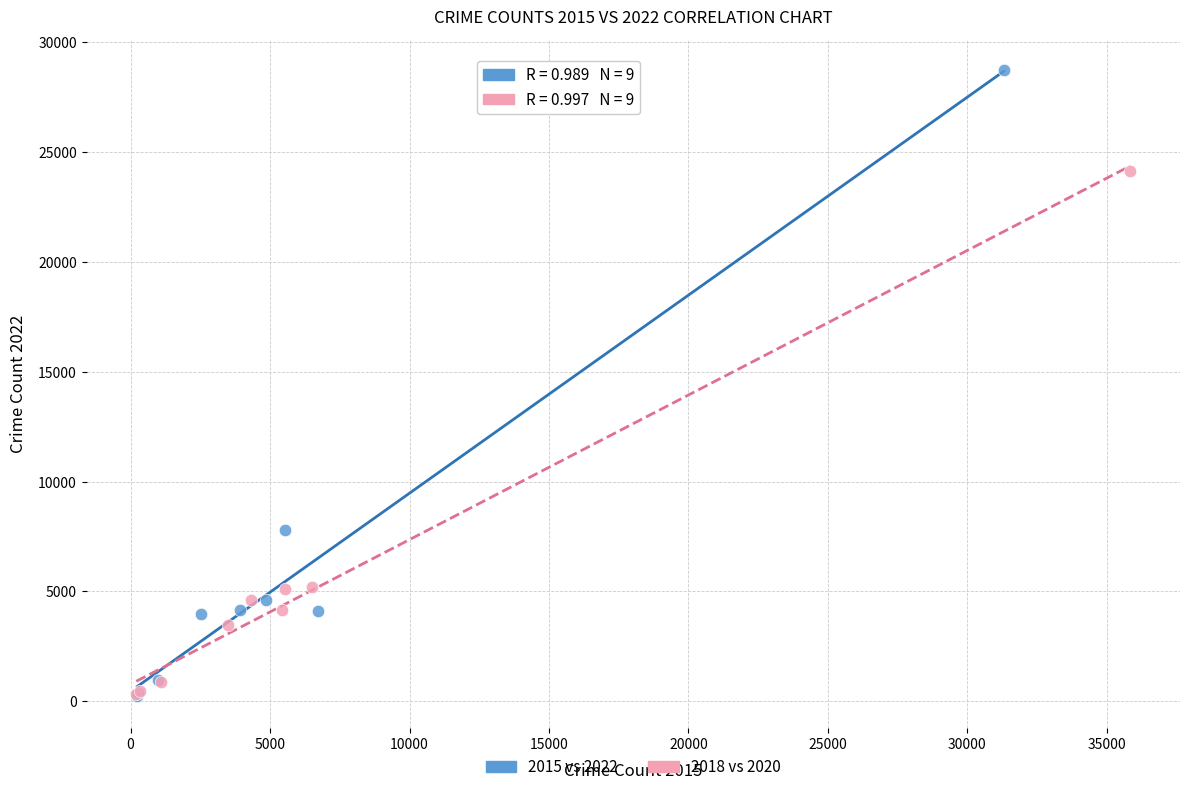

Which series contains the highest Y value?

2015 vs 2022